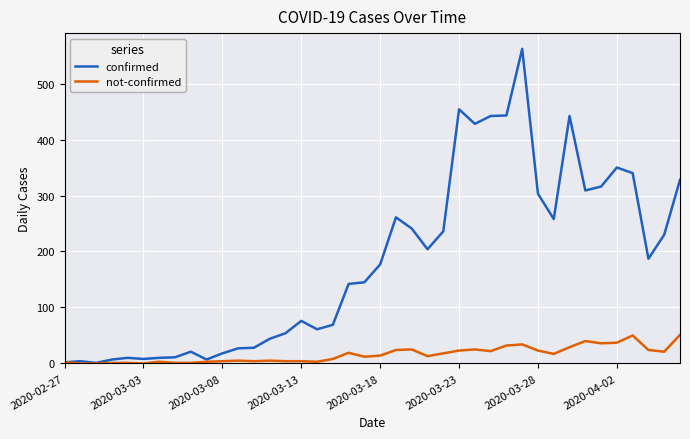

List the series in order of their peak value, highest first.

confirmed, not-confirmed